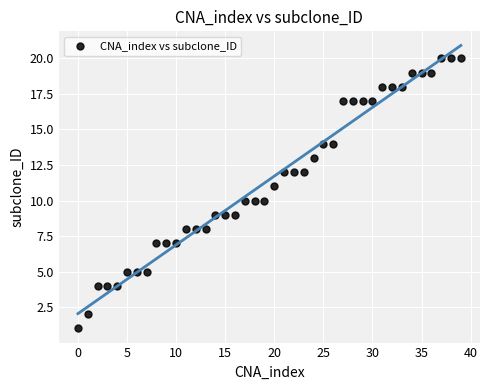

What is the range of Y values (max minus min)?

19